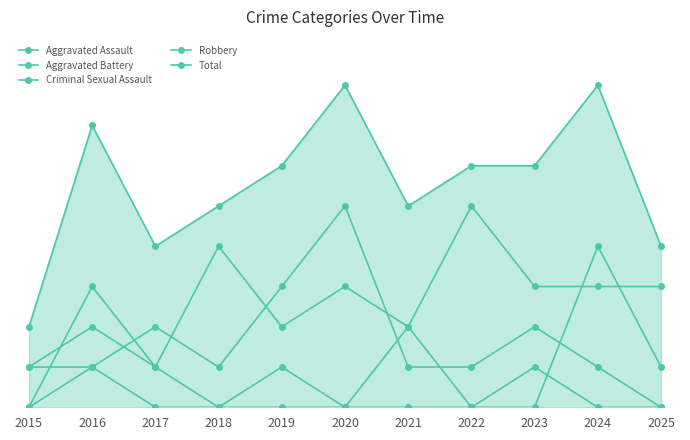

In Criminal Sexual Assault, how many points are lower than both neighbors (excluding endpoints)?

3